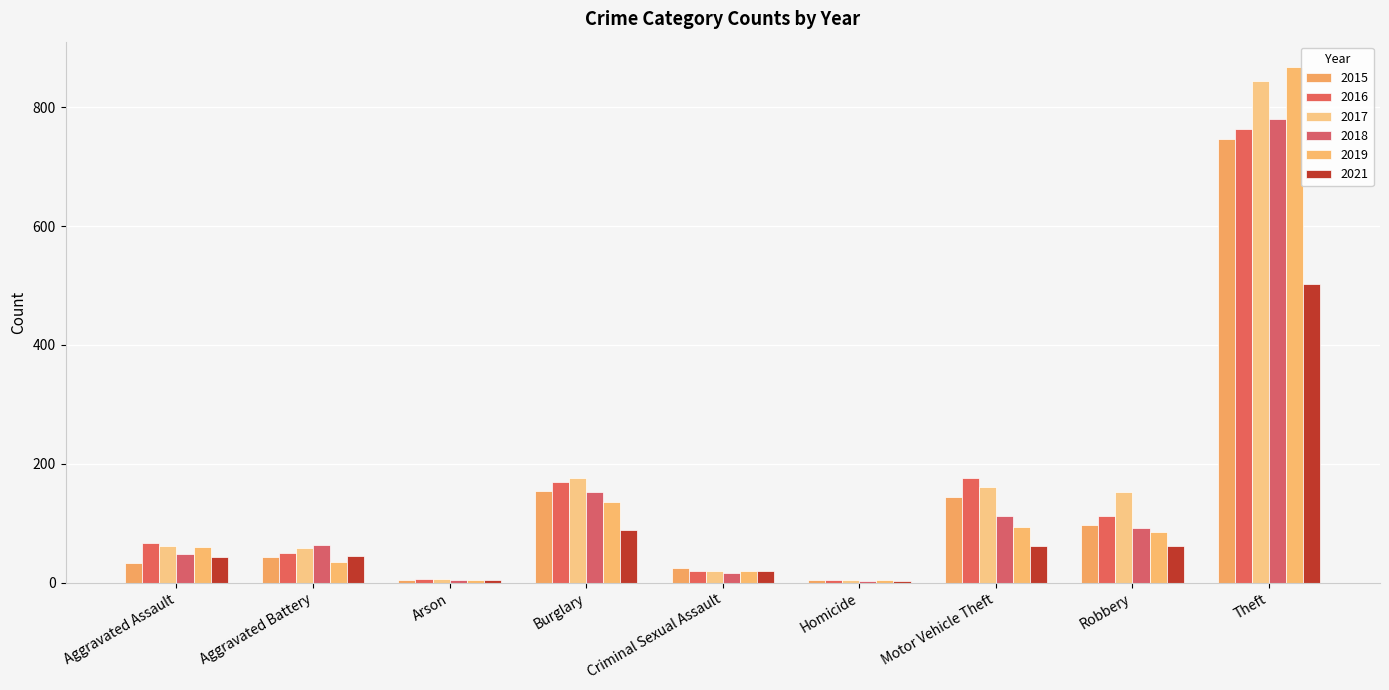

True or false: 2015 has a value of 5 at Arson.

True